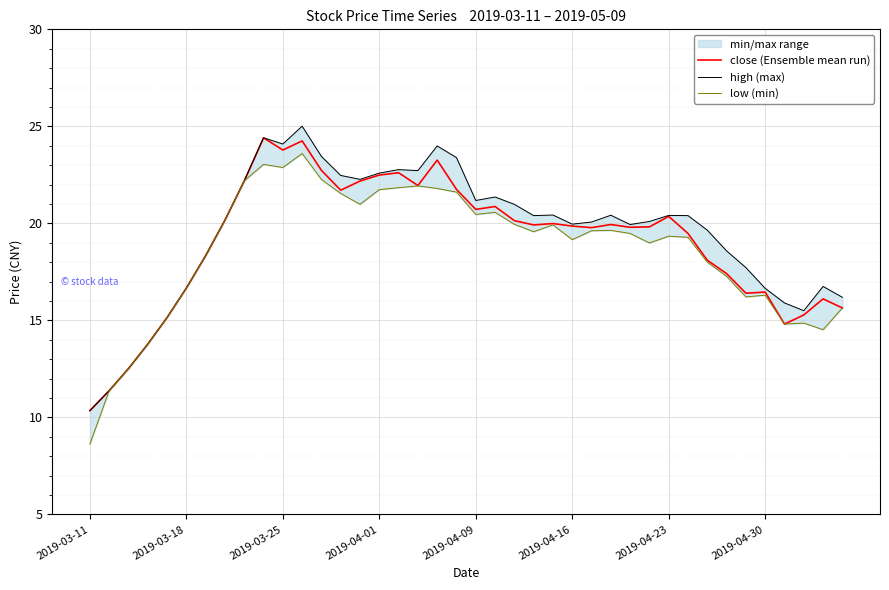

Which category has the lowest value in the close (Ensemble mean run) series?

2019-03-11